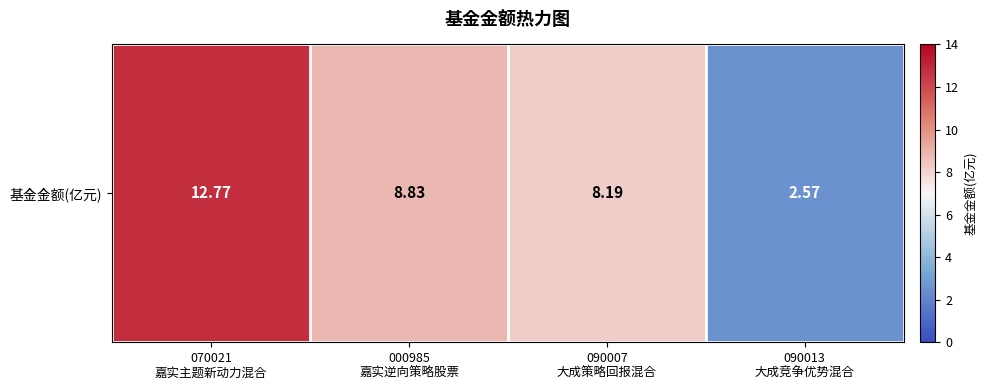

What is the average value?

8.1